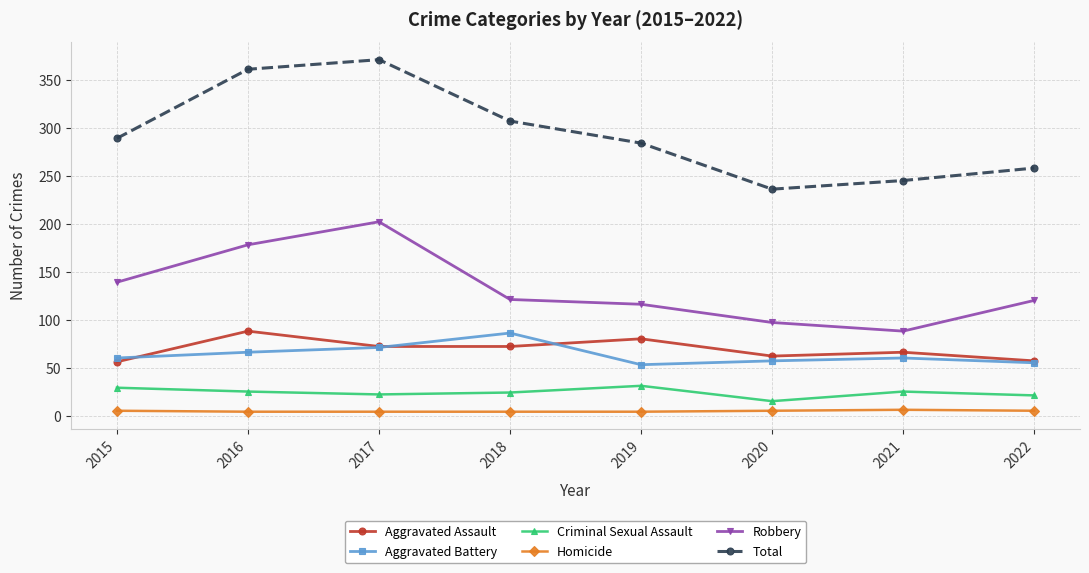

True or false: Robbery has a value of 162 at 2018.

False